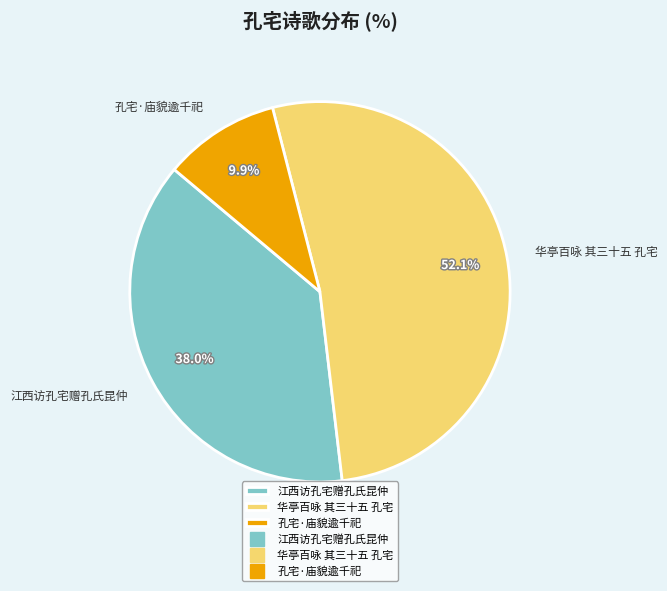

To the nearest percent, what is the combined percentage of 华亭百咏 其三十五 孔宅 and 江西访孔宅赠孔氏昆仲?

90%